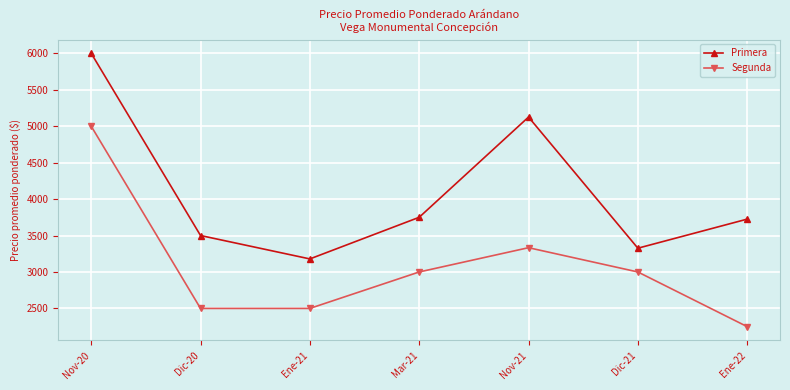

What are all the series names shown in the legend?

Primera, Segunda